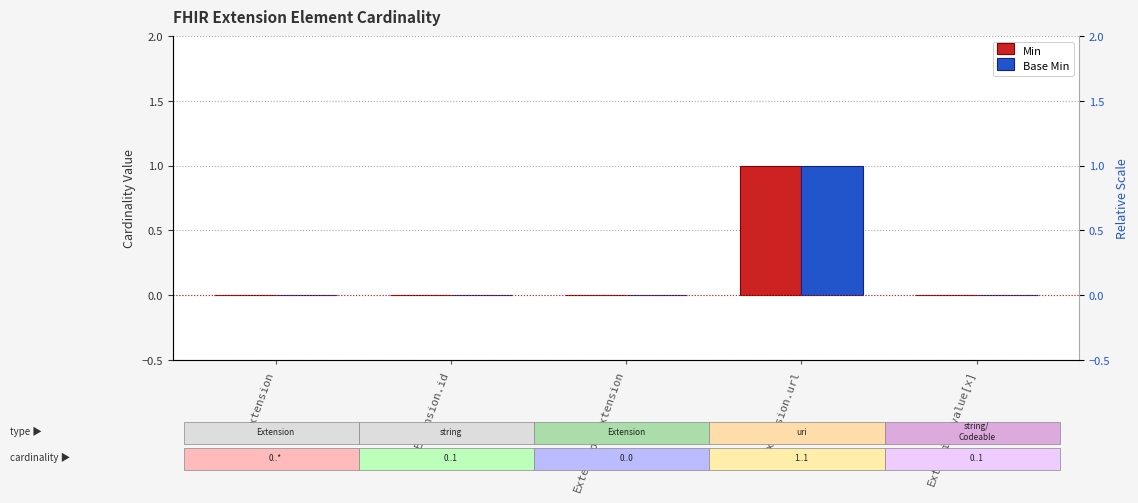

How many bars are there in total?

10